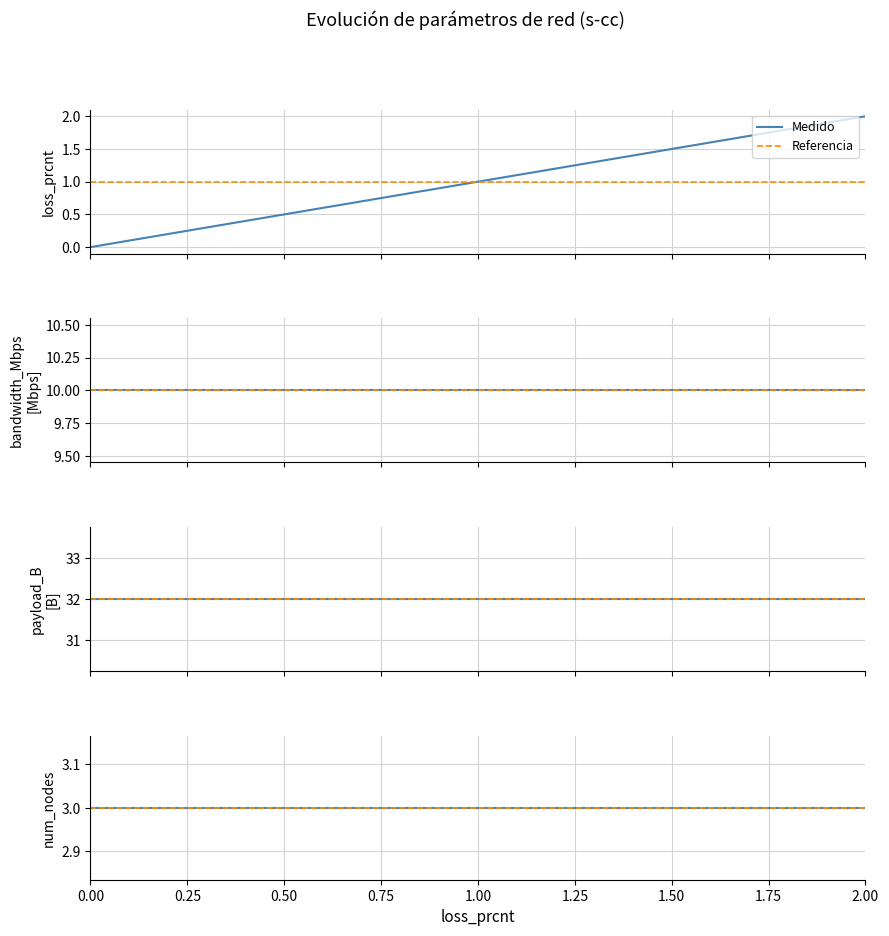

What is the maximum value for bandwidth_Mbps?

10.0